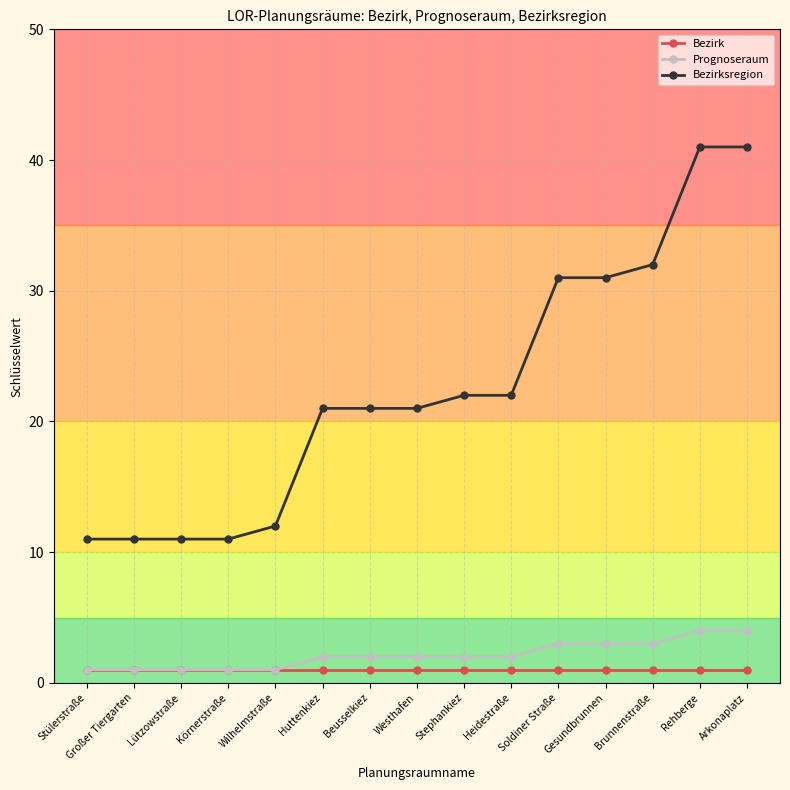

What is the total value across all series at Huttenkiez?

24